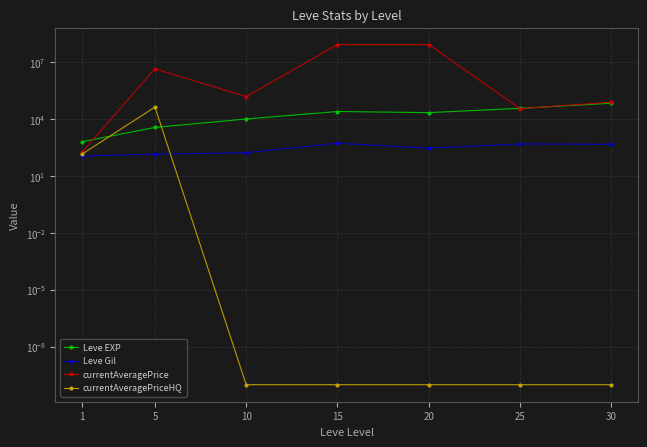

What is the difference between the currentAveragePrice values at 30 and 5?

4323046.3